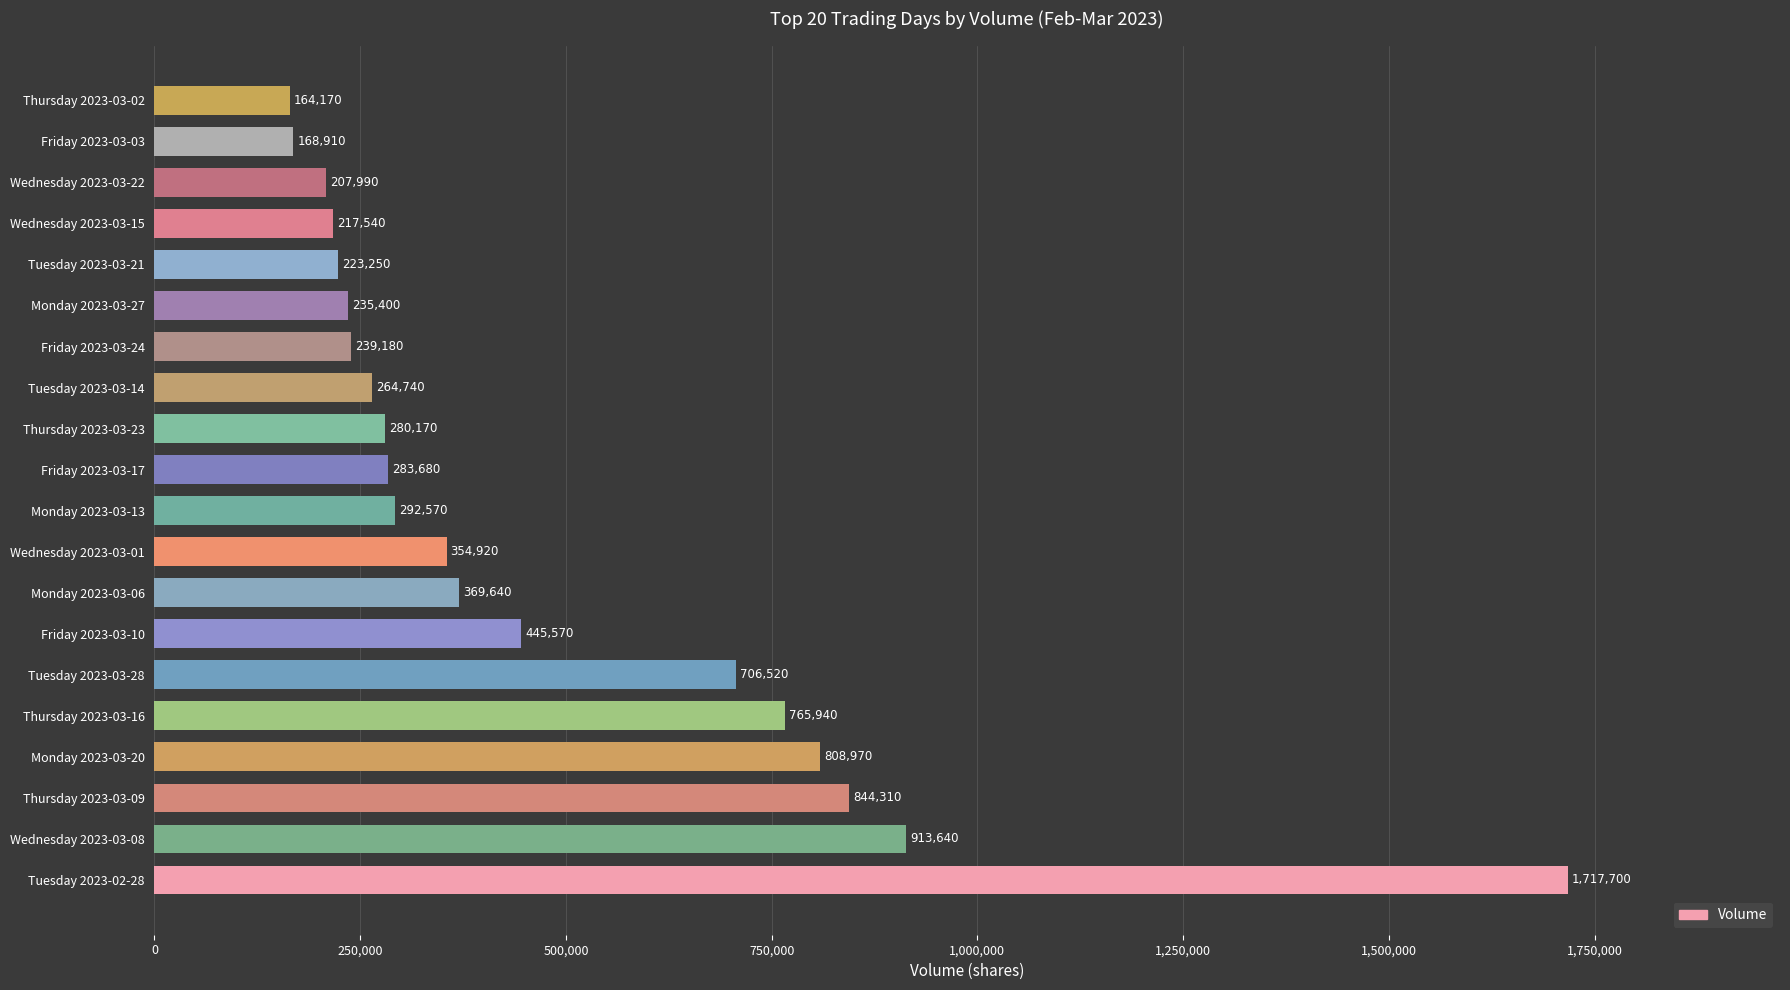

Reading bottom to top, transcribe all the data shown in this chart.

Tuesday 2023-02-28=1717700	Wednesday 2023-03-08=913640	Thursday 2023-03-09=844310	Monday 2023-03-20=808970	Thursday 2023-03-16=765940	Tuesday 2023-03-28=706520	Friday 2023-03-10=445570	Monday 2023-03-06=369640	Wednesday 2023-03-01=354920	Monday 2023-03-13=292570	Friday 2023-03-17=283680	Thursday 2023-03-23=280170	Tuesday 2023-03-14=264740	Friday 2023-03-24=239180	Monday 2023-03-27=235400	Tuesday 2023-03-21=223250	Wednesday 2023-03-15=217540	Wednesday 2023-03-22=207990	Friday 2023-03-03=168910	Thursday 2023-03-02=164170